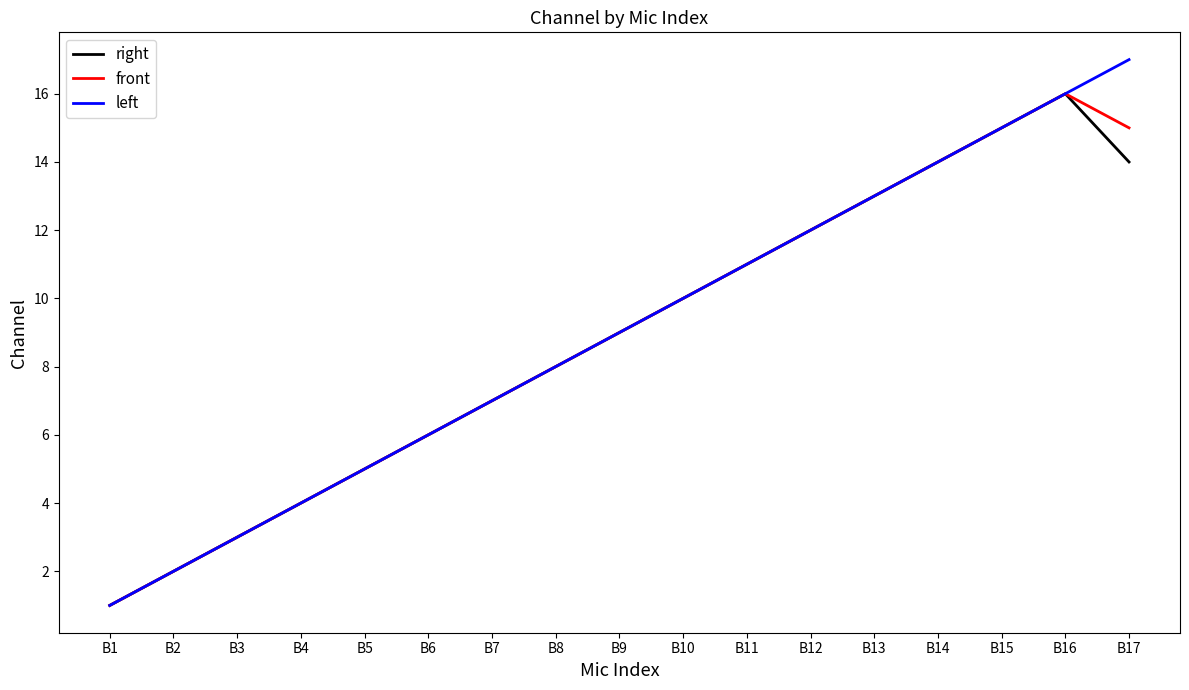

The value of right at B2 is 2. True or false?

True